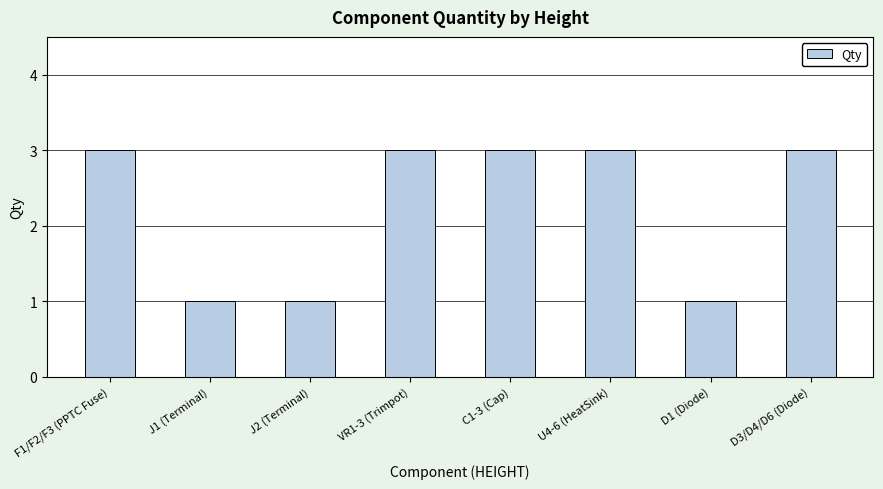

Reading left to right, list all the values displayed in this chart.

3	1	1	3	3	3	1	3